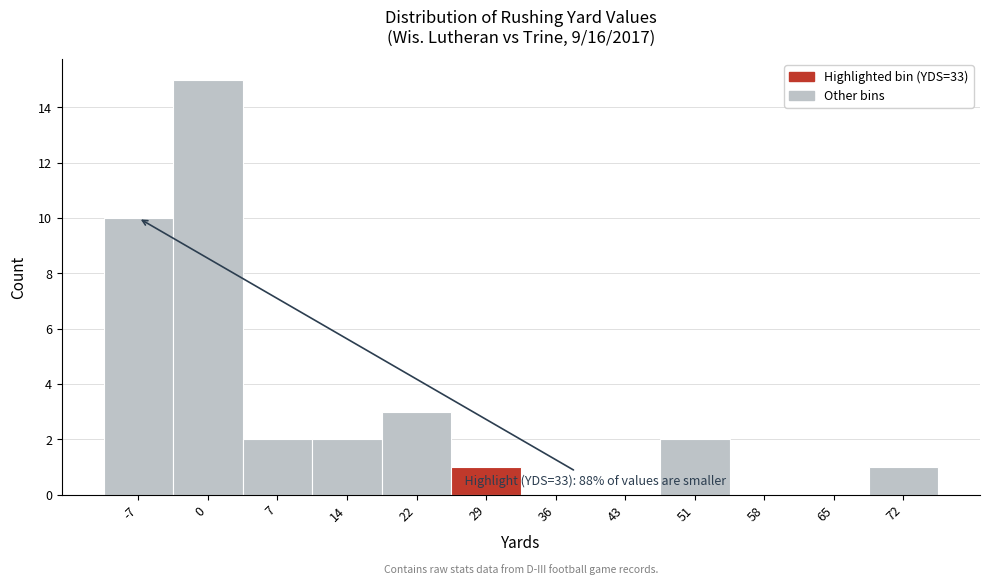

Reading left to right, list all the values displayed in this chart.

-7=10	0=15	7=2	14=2	22=3	29=1	36=0	43=0	51=2	58=0	65=0	72=1